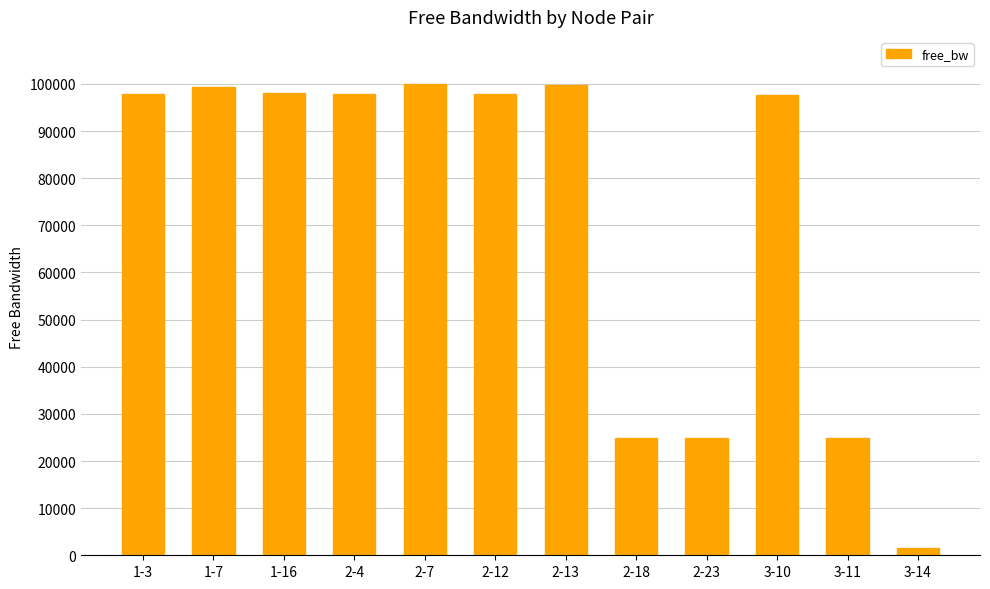

How many values are below 97906?

6